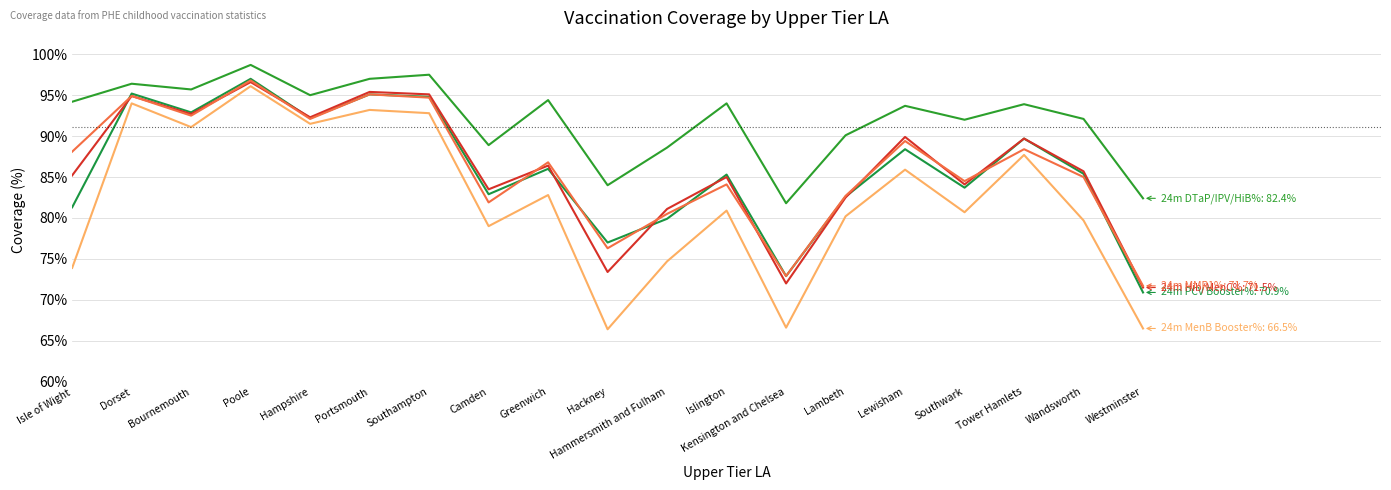

At which category is the sum across all series the highest?

Poole